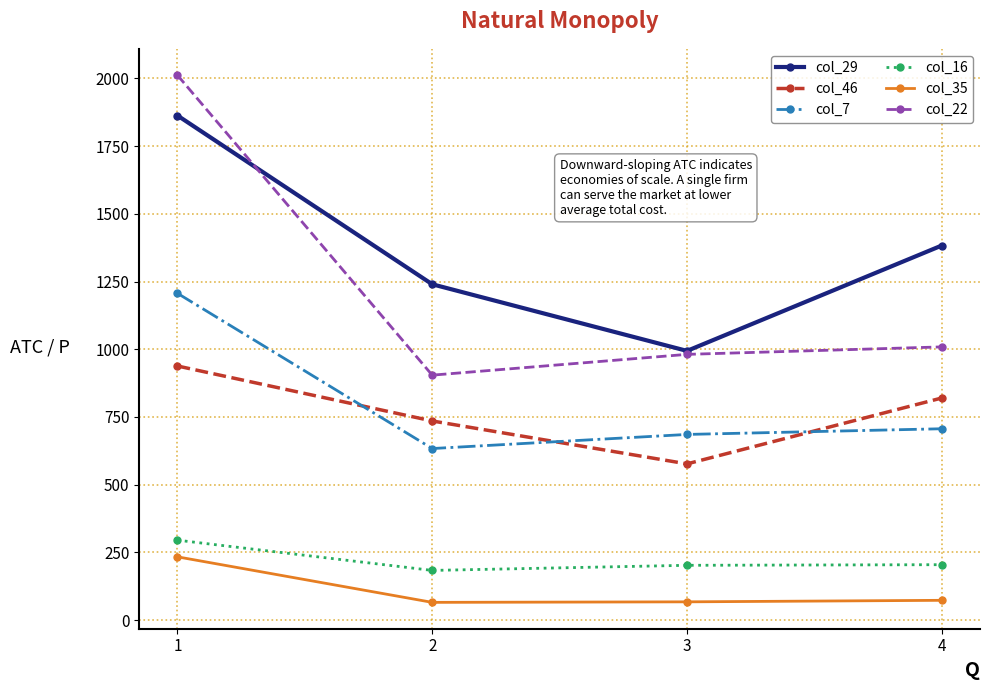

Between 2 and 3, which series saw the biggest shift?

col_29